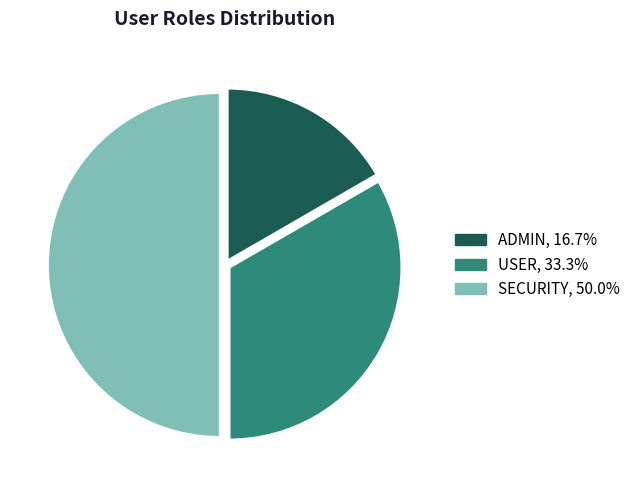

Is the sum of SECURITY and USER greater than half?

Yes